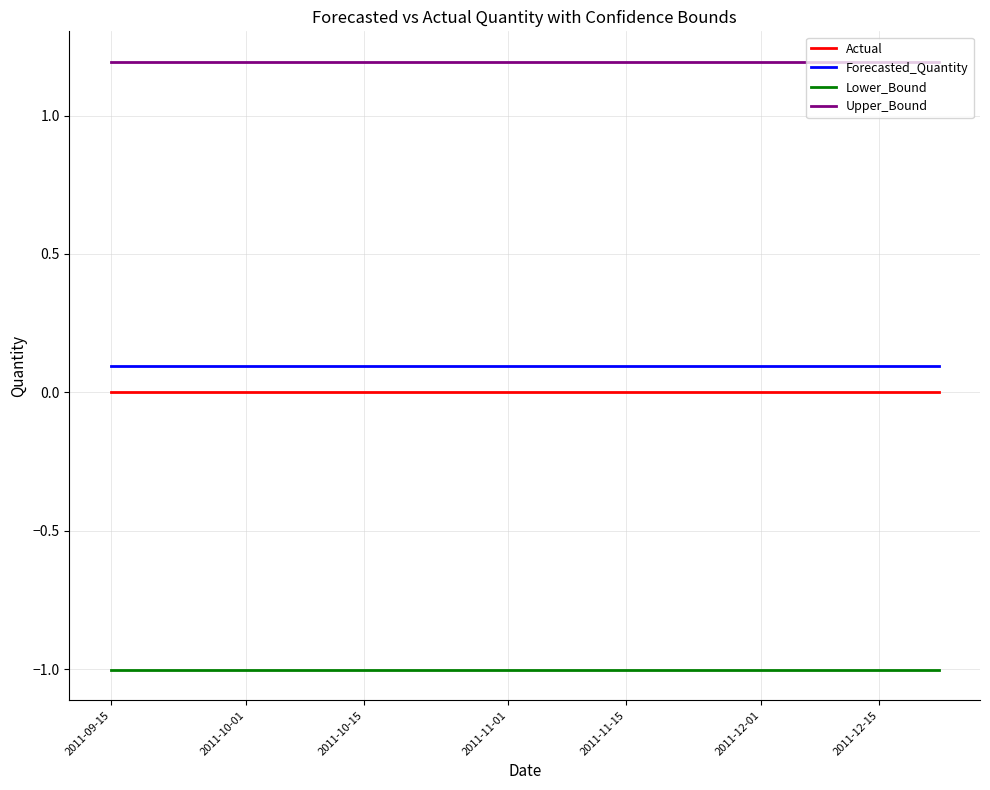

Which series has the largest total across all categories?

Upper_Bound